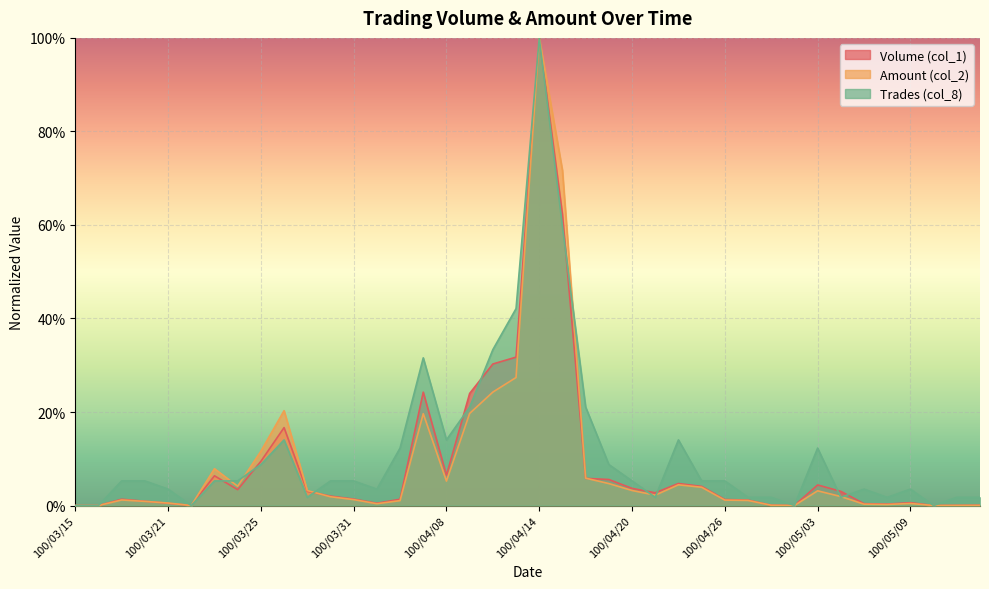

True or false: Trades (col_8) and Amount (col_2) intersect in this chart.

True